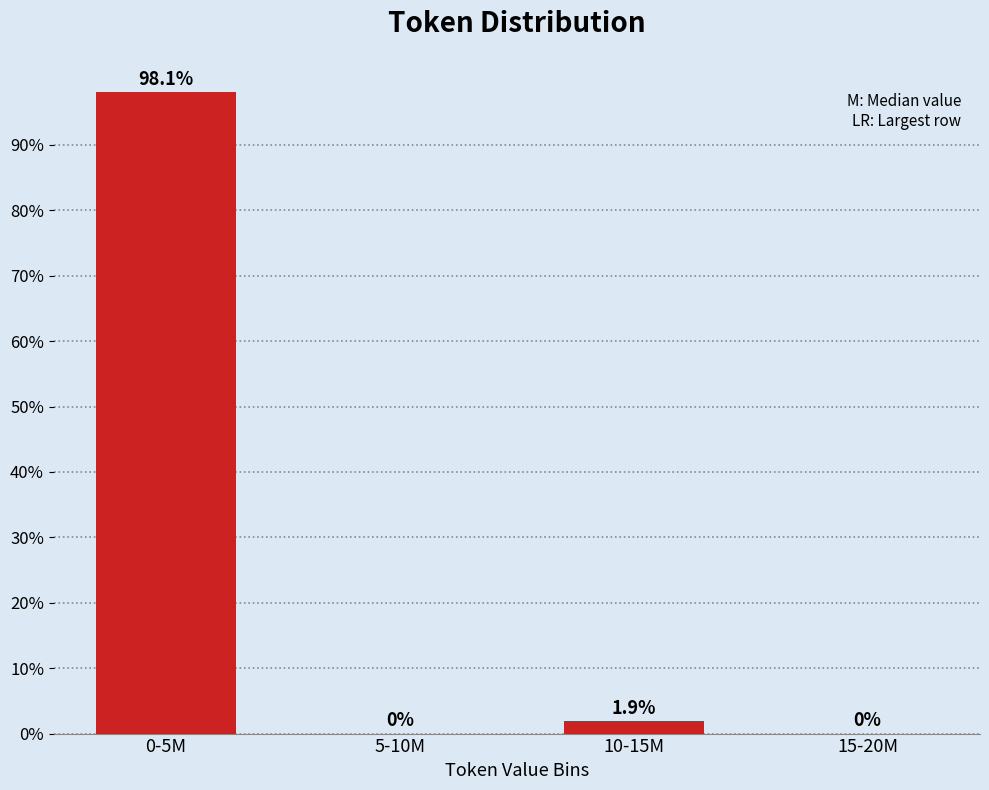

Reading left to right, list all the values displayed in this chart.

0-5M=98.1	5-10M=0.0	10-15M=1.9	15-20M=0.0